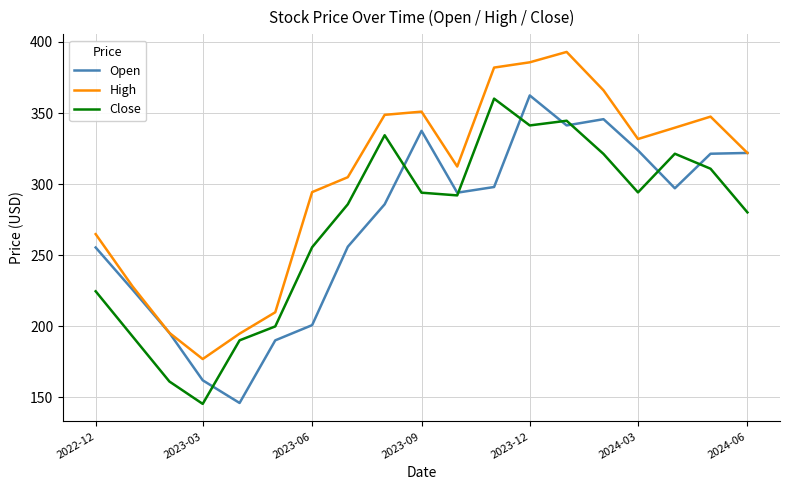

What are all the series names shown in the legend?

Open, High, Close